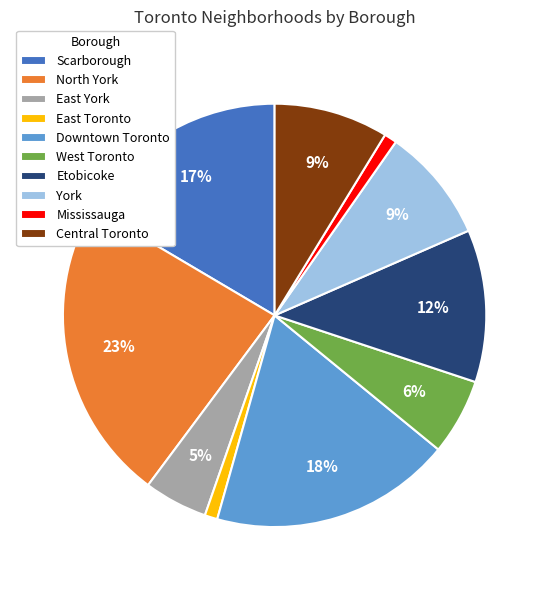

Is Central Toronto the majority of the pie?

No